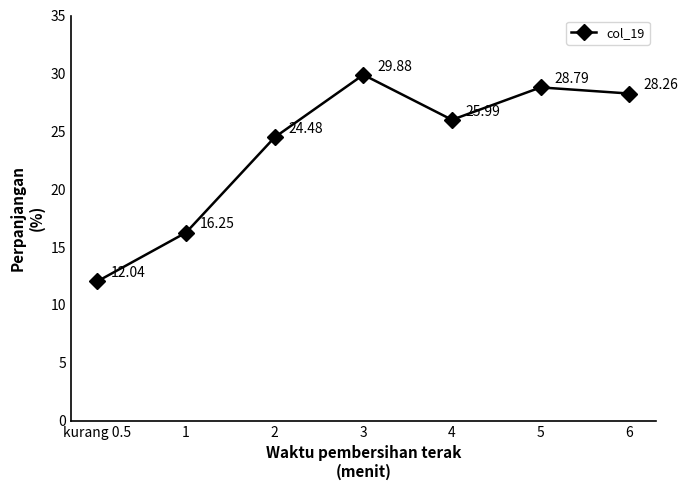

Rank the categories by value from highest to lowest.

3, 5, 6, 4, 2, 1, kurang 0.5